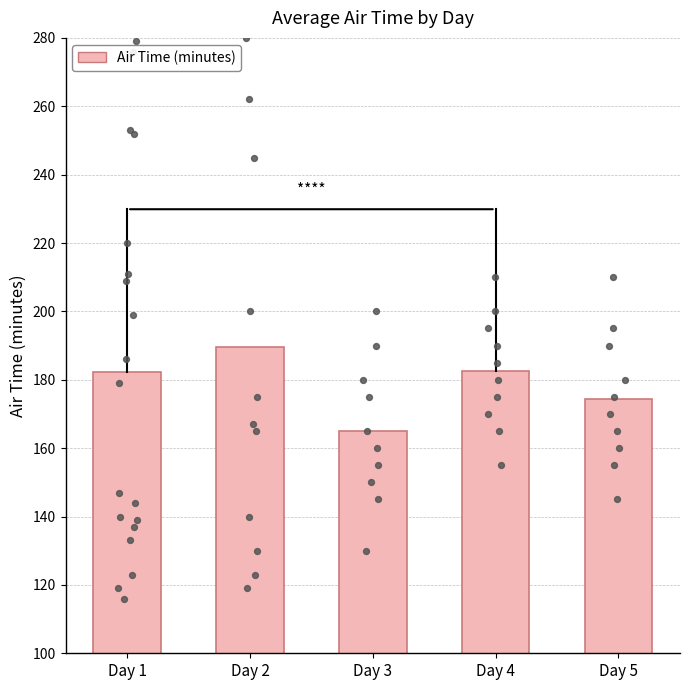

Which has a higher value, Day 2 or Day 5?

Day 2